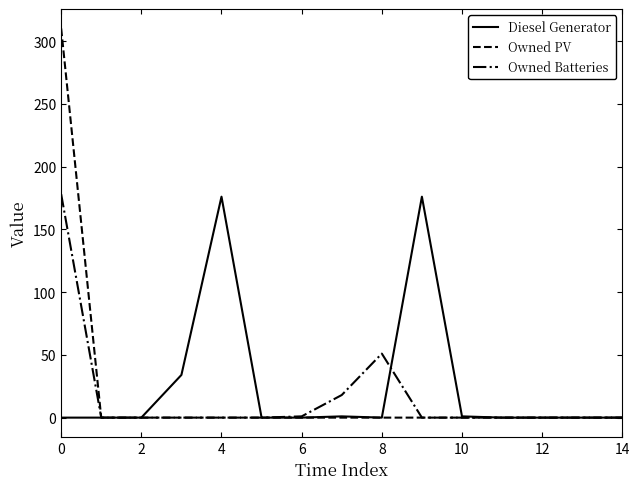

Rank the series by their average value, from highest to lowest.

Diesel Generator, Owned PV, Owned Batteries